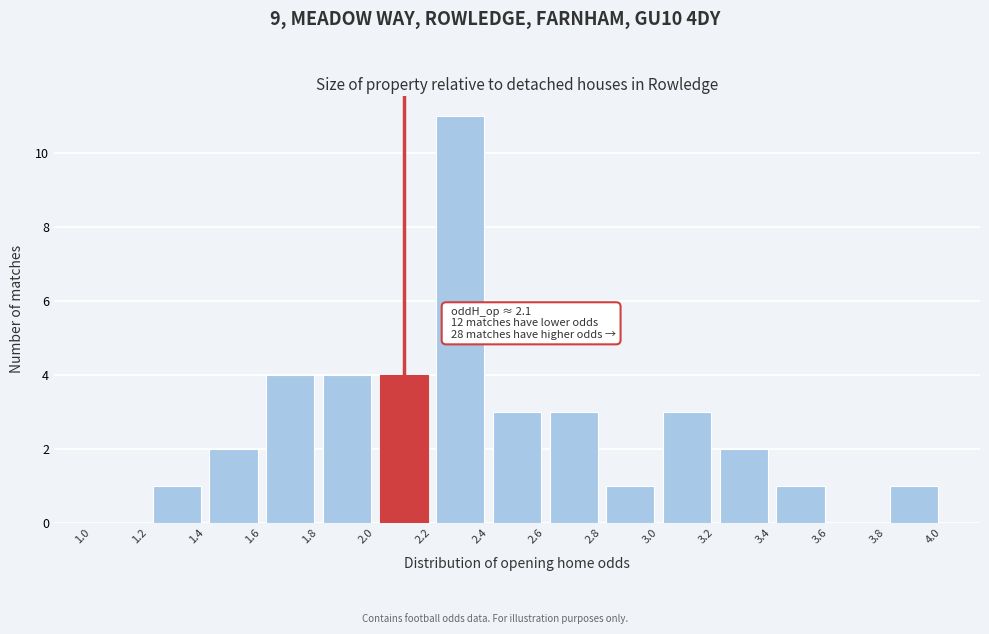

Over which range of the x-axis is the bar tallest?

2.2 to 2.4